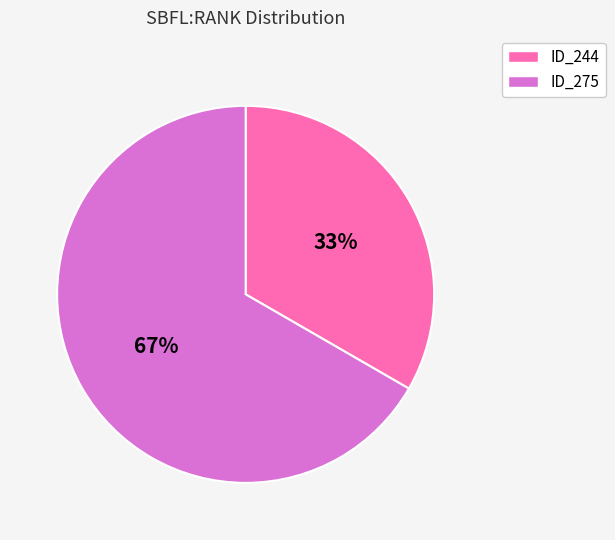

To the nearest percent, what is the combined percentage of ID_244 and ID_275?

100%